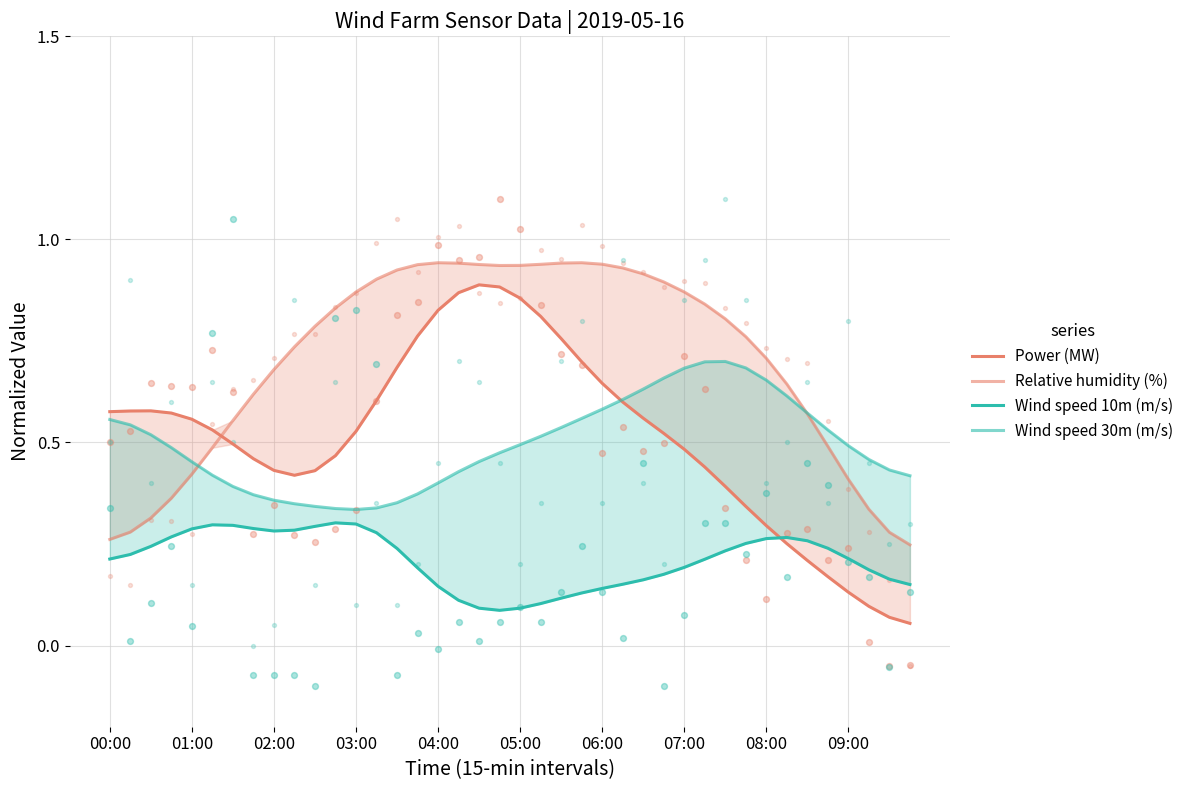

At how many categories does at least one series exceed 0?

40